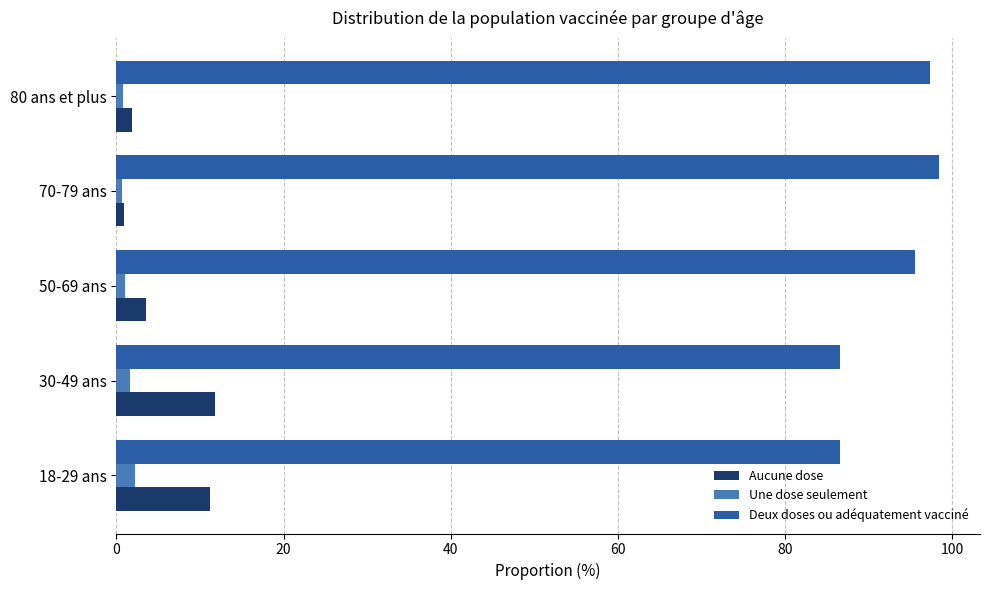

What is the sum of all Deux doses ou adéquatement vacciné values?

464.4